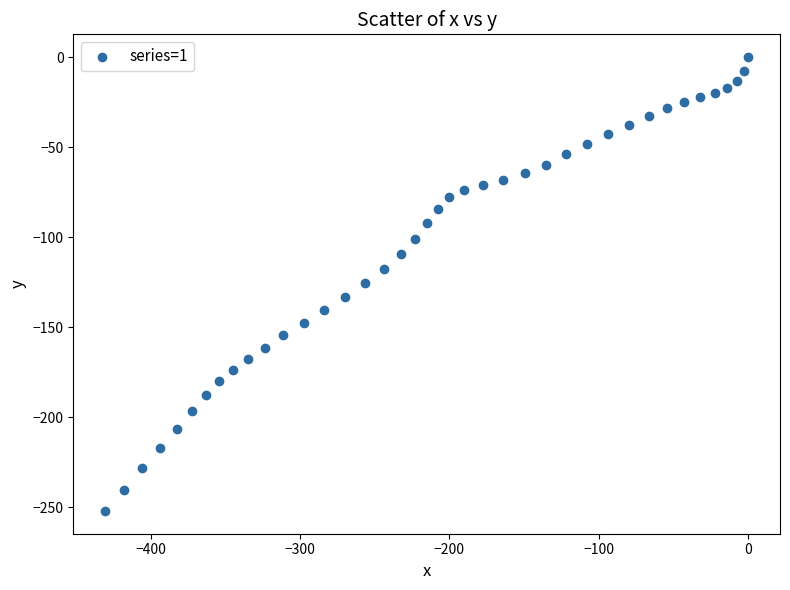

What is the range of X values (max minus min)?

430.6